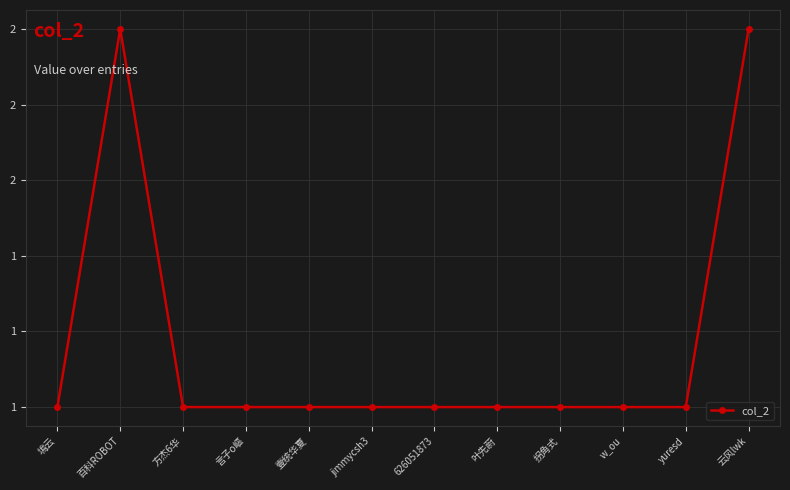

Does the chart have visible grid lines?

Yes